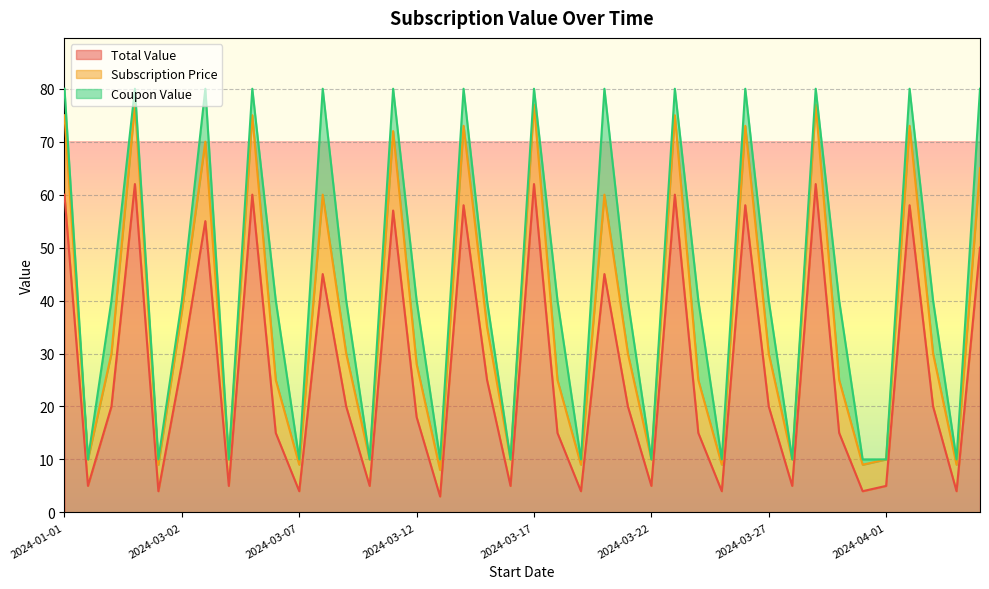

What is the maximum value for Total Value?

62